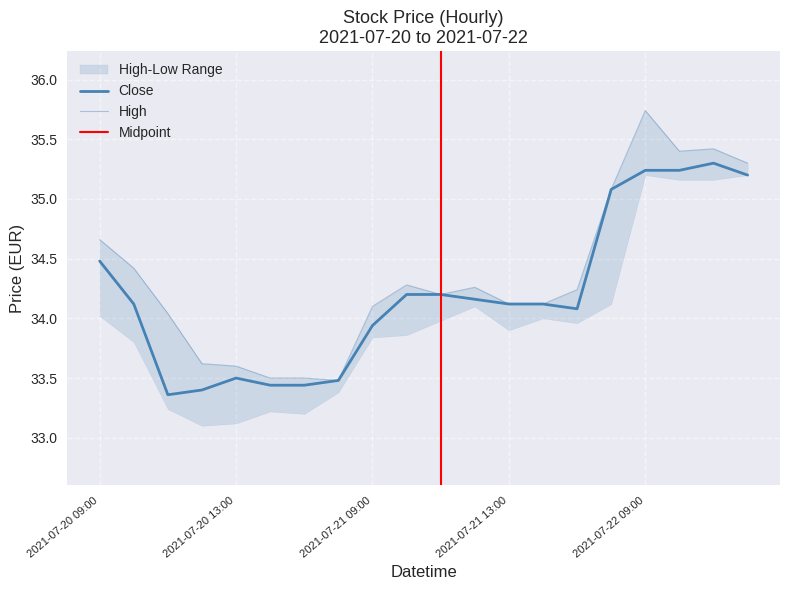

At how many categories does at least one series exceed 35?

5